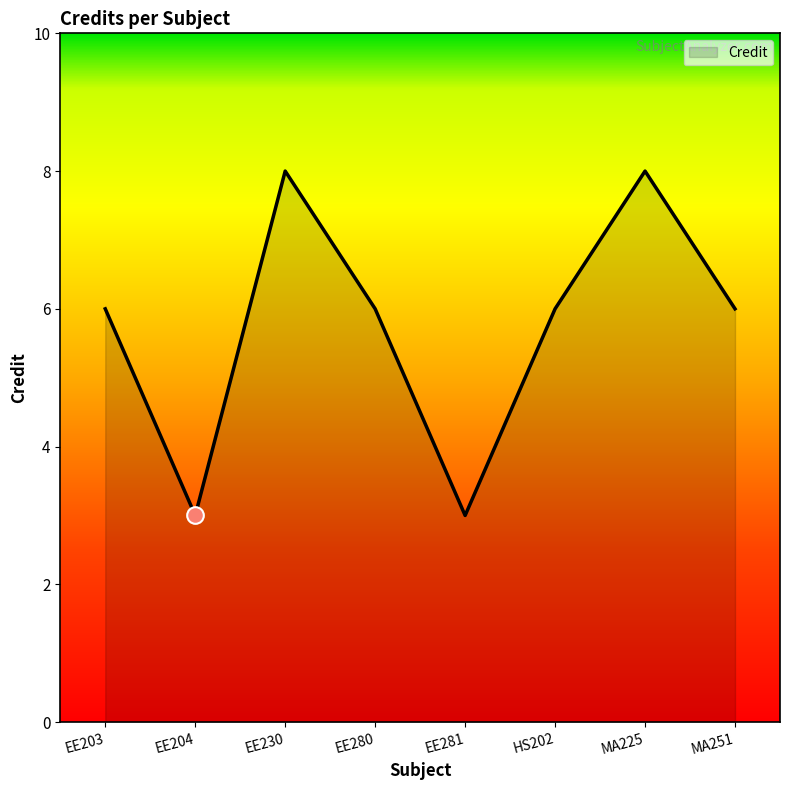

What is the change in value from EE204 to MA251?

+3